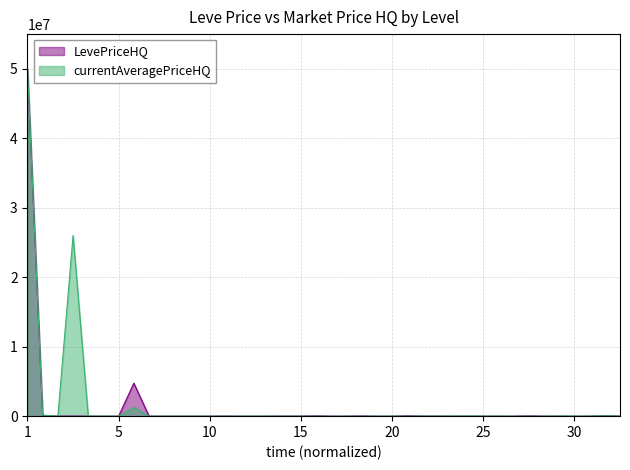

Which label corresponds to the largest value in the chart?

1